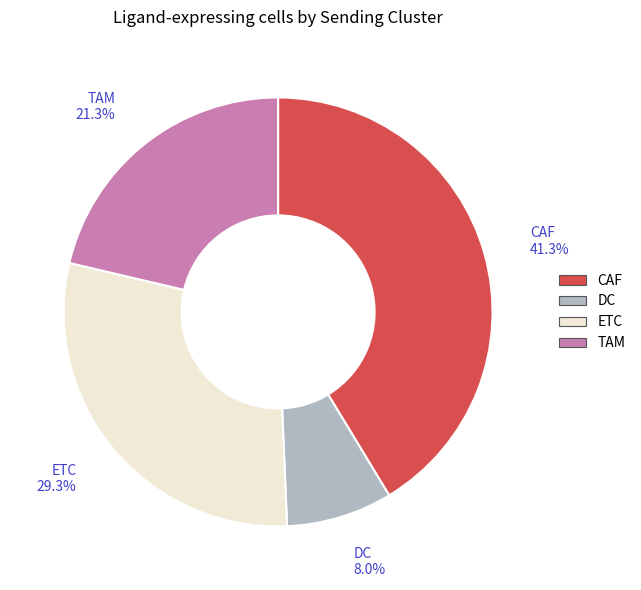

Does CAF account for over 50% of the chart?

No